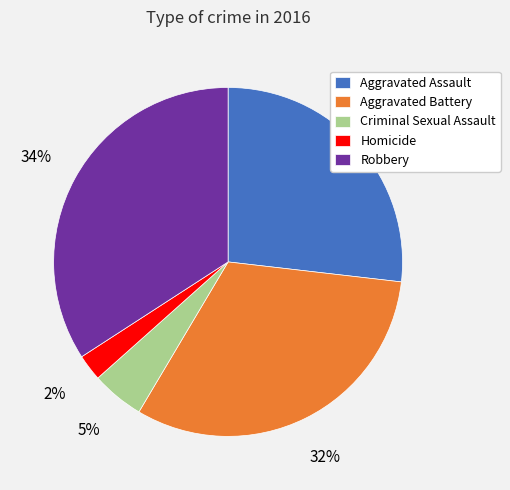

What is the largest slice in the pie chart?

Robbery